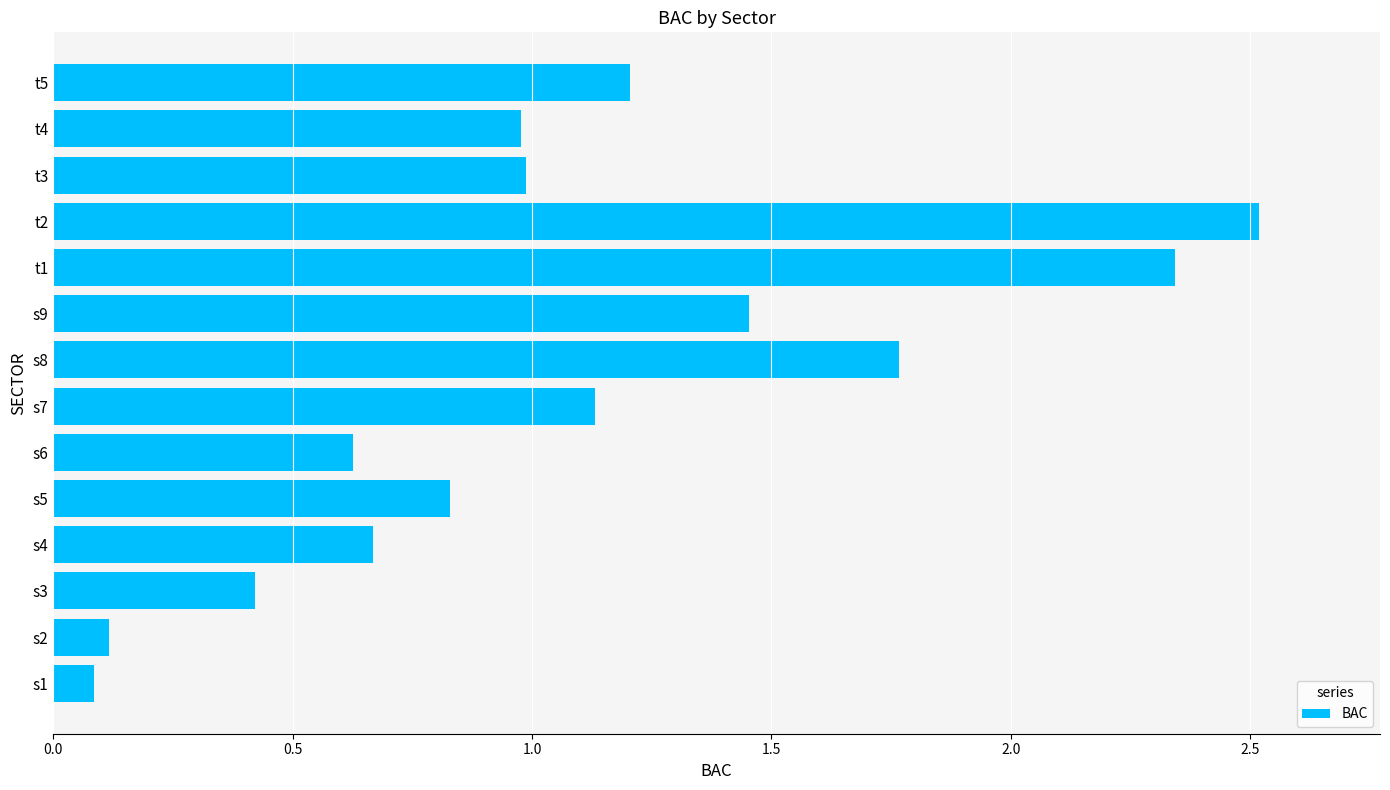

What is the difference between the second highest and second lowest values?

2.2